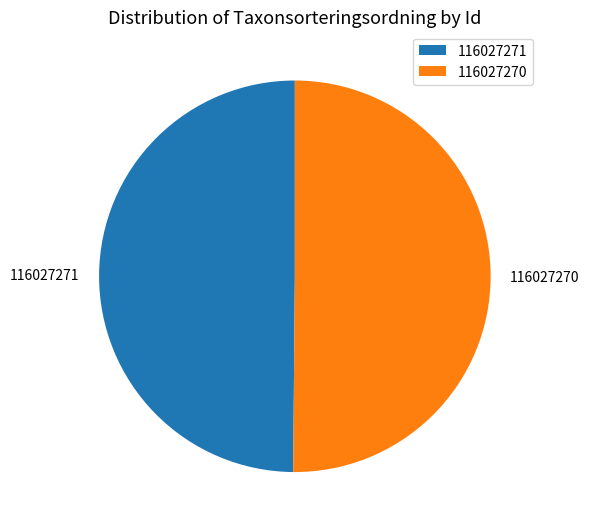

Approximately how many times larger is the value at 116027271 compared to 116027270?

1.0